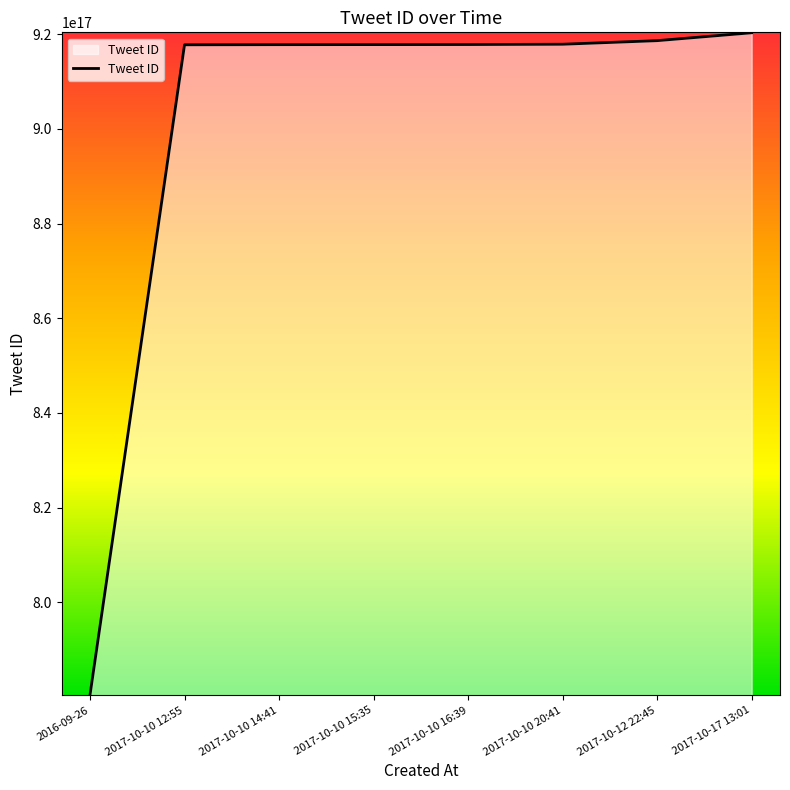

Which label corresponds to the smallest value in the chart?

2016-09-26